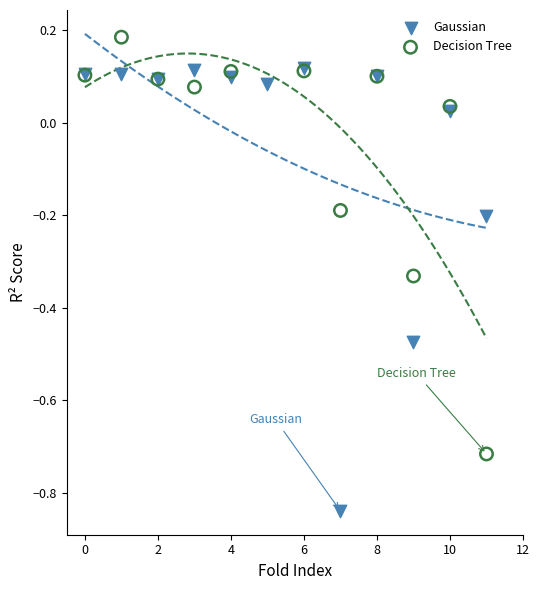

Which series has the largest Y range (max minus min)?

Gaussian